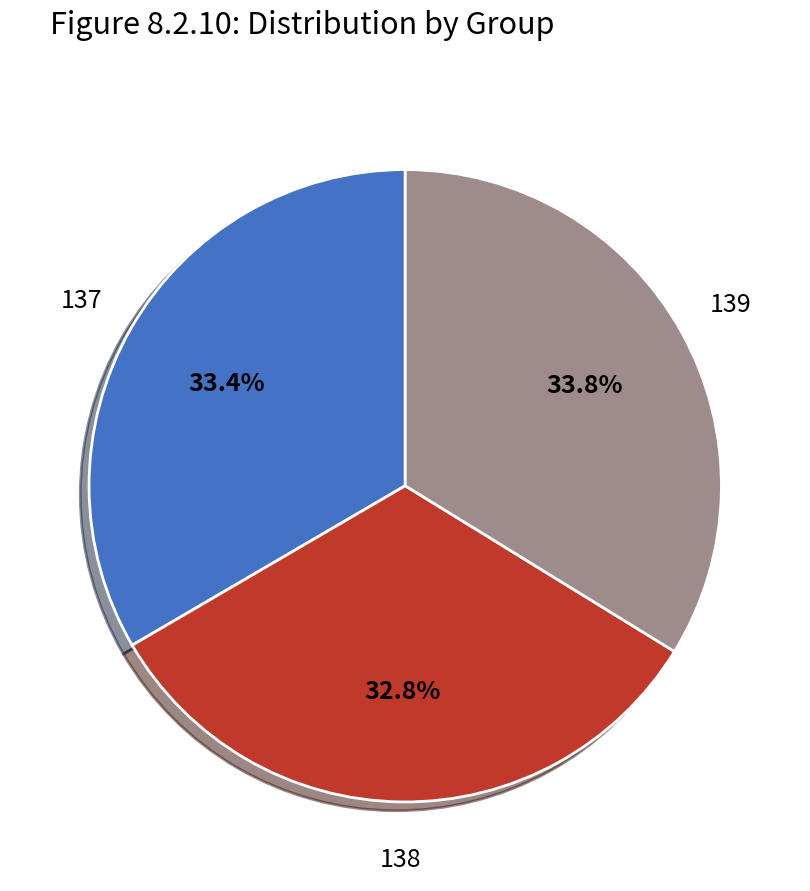

Is there any slice that represents more than half of the pie?

No